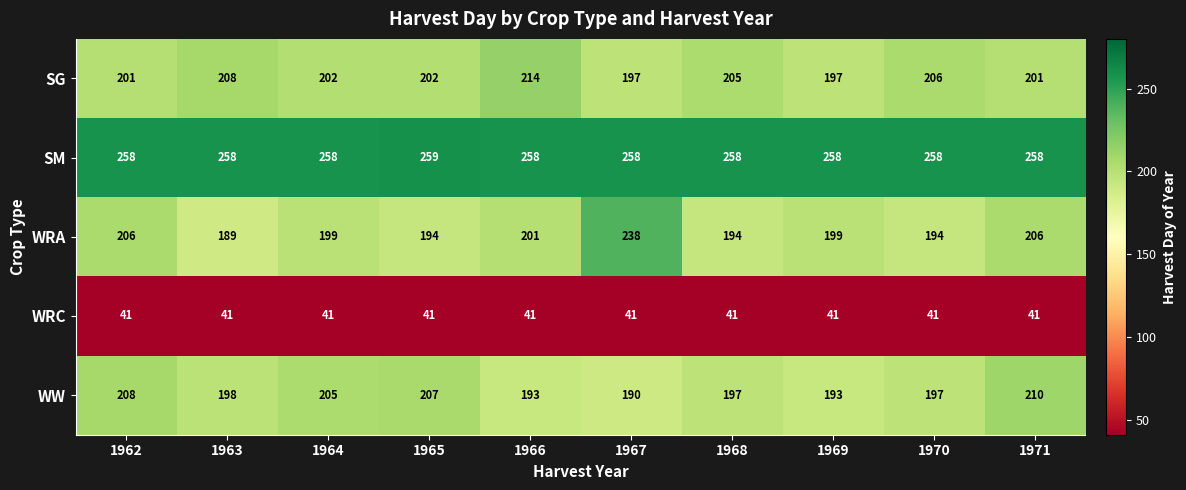

Is the value of WRC at 1969 greater than the value of SG at 1970?

No